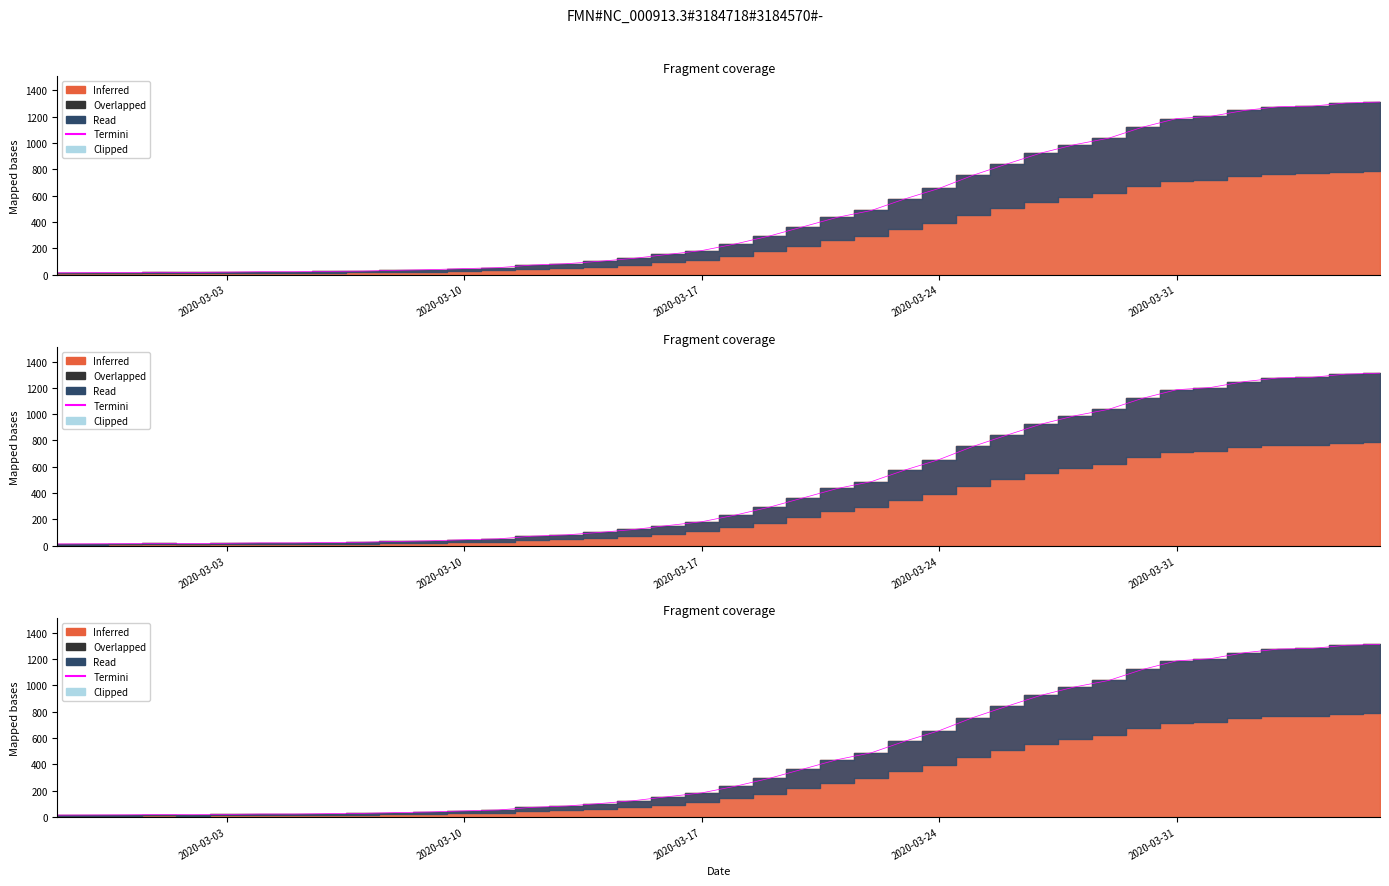

Where is the first local maximum?

2020-03-24